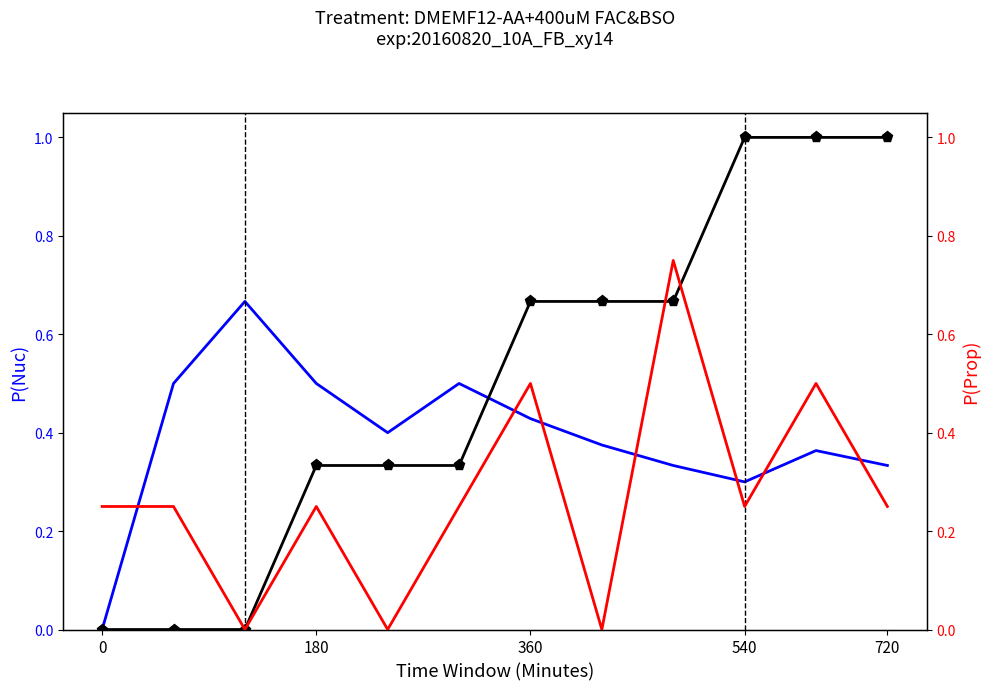

True or false: P(Prop) has more than 1 interior local peaks.

True